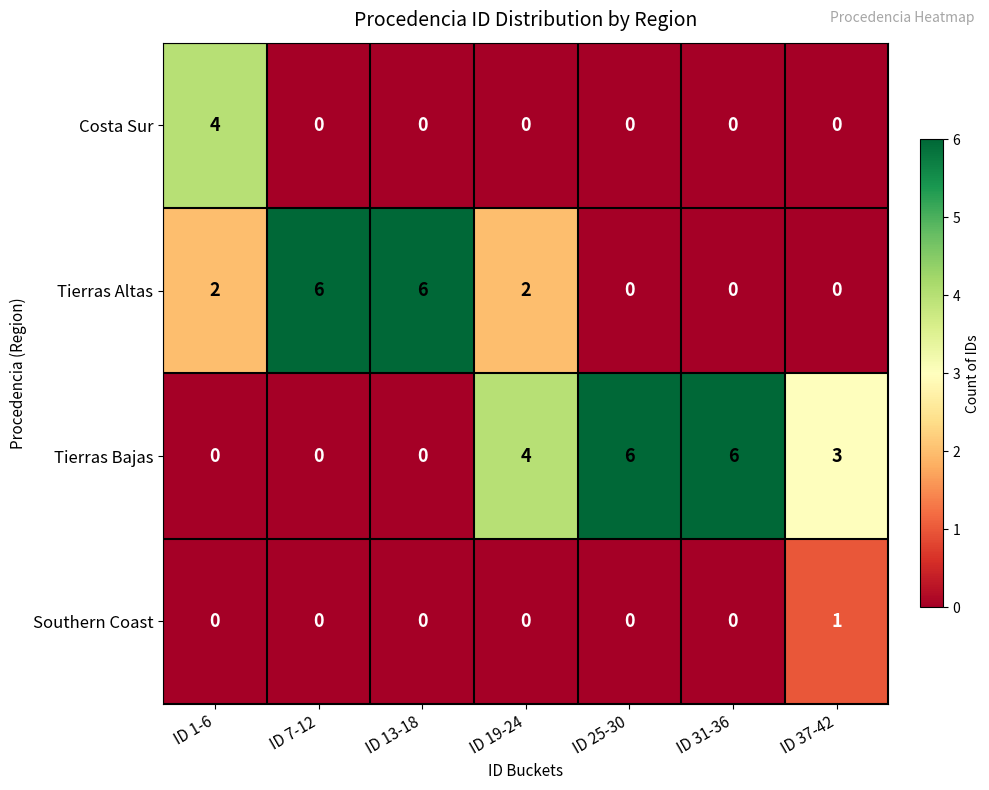

True or false: Tierras Bajas has a value of -4 at ID 7-12.

False